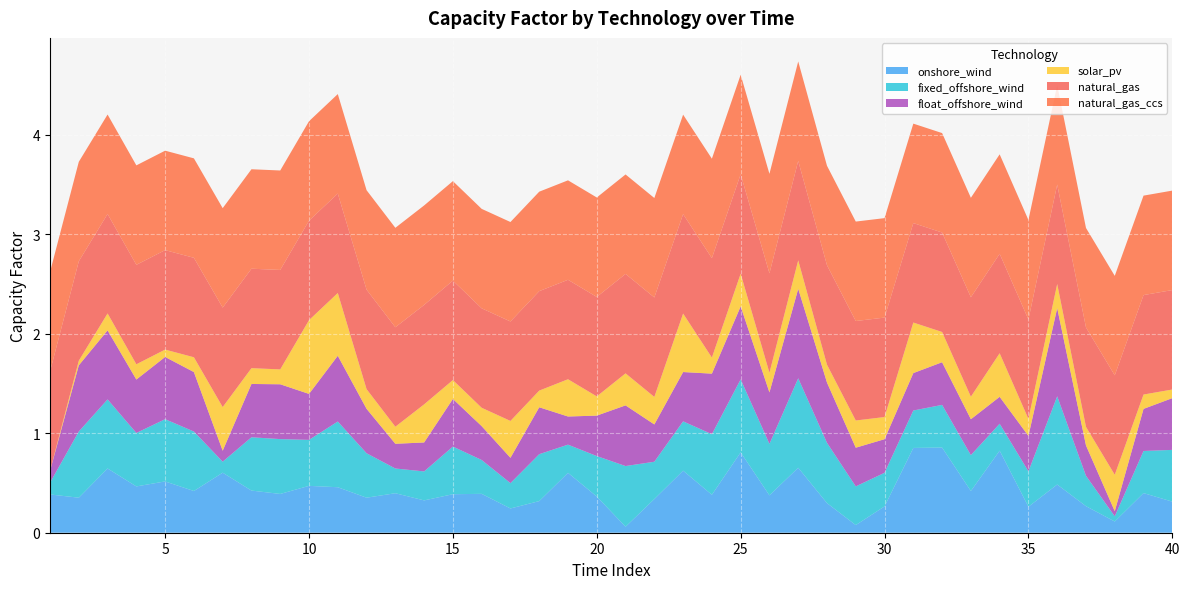

Reading left to right, extract all data points from this chart.

onshore_wind: 0.4	0.4	0.6	0.5	0.5	0.4	0.6	0.4	0.4	0.5	0.5	0.4	0.4	0.3	0.4	0.4	0.2	0.3	0.6	0.4	0.1	0.3	0.6	0.4	0.8	0.4	0.7	0.3	0.1	0.3	0.9	0.9	0.4	0.8	0.3	0.5	0.3	0.1	0.4	0.3
fixed_offshore_wind: 0.1	0.7	0.7	0.5	0.6	0.6	0.1	0.5	0.6	0.5	0.7	0.4	0.2	0.3	0.5	0.3	0.3	0.5	0.3	0.4	0.6	0.4	0.5	0.6	0.7	0.5	0.9	0.6	0.4	0.3	0.4	0.4	0.4	0.3	0.4	0.9	0.3	0.1	0.4	0.5
float_offshore_wind: 0.1	0.7	0.7	0.5	0.6	0.6	0.1	0.5	0.6	0.5	0.7	0.4	0.2	0.3	0.5	0.3	0.3	0.5	0.3	0.4	0.6	0.4	0.5	0.6	0.7	0.5	0.9	0.6	0.4	0.3	0.4	0.4	0.4	0.3	0.4	0.9	0.3	0.1	0.4	0.5
solar_pv: 0.0	0.0	0.2	0.2	0.1	0.1	0.4	0.2	0.1	0.7	0.6	0.2	0.2	0.4	0.2	0.2	0.4	0.2	0.4	0.2	0.3	0.3	0.6	0.2	0.3	0.2	0.3	0.2	0.3	0.2	0.5	0.3	0.2	0.4	0.2	0.2	0.2	0.4	0.1	0.1
natural_gas: 1.0	1.0	1.0	1.0	1.0	1.0	1.0	1.0	1.0	1.0	1.0	1.0	1.0	1.0	1.0	1.0	1.0	1.0	1.0	1.0	1.0	1.0	1.0	1.0	1.0	1.0	1.0	1.0	1.0	1.0	1.0	1.0	1.0	1.0	1.0	1.0	1.0	1.0	1.0	1.0
natural_gas_ccs: 1.0	1.0	1.0	1.0	1.0	1.0	1.0	1.0	1.0	1.0	1.0	1.0	1.0	1.0	1.0	1.0	1.0	1.0	1.0	1.0	1.0	1.0	1.0	1.0	1.0	1.0	1.0	1.0	1.0	1.0	1.0	1.0	1.0	1.0	1.0	1.0	1.0	1.0	1.0	1.0